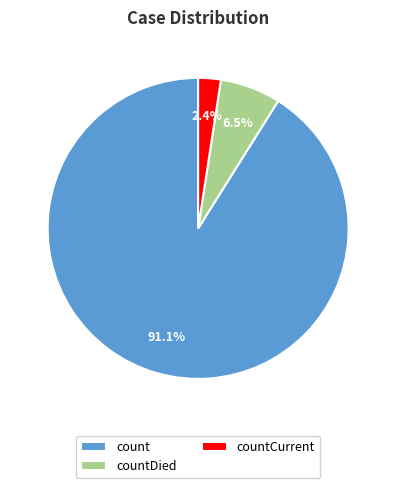

Count the number of slices in the pie.

3